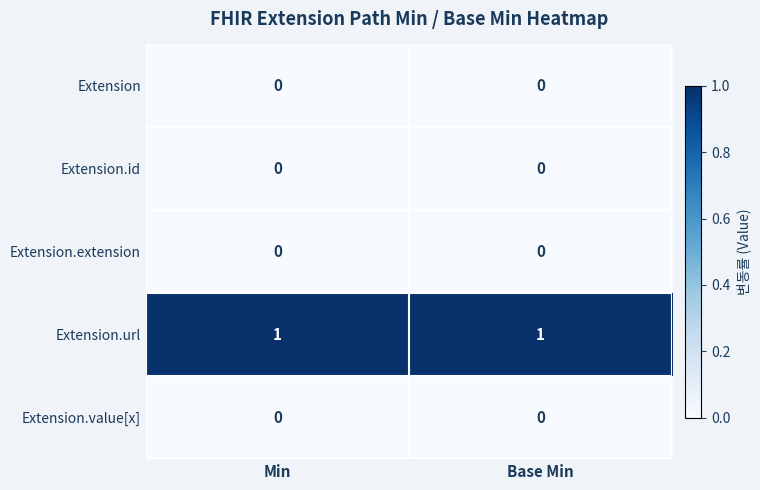

What is the difference between the highest and lowest values at Min?

1